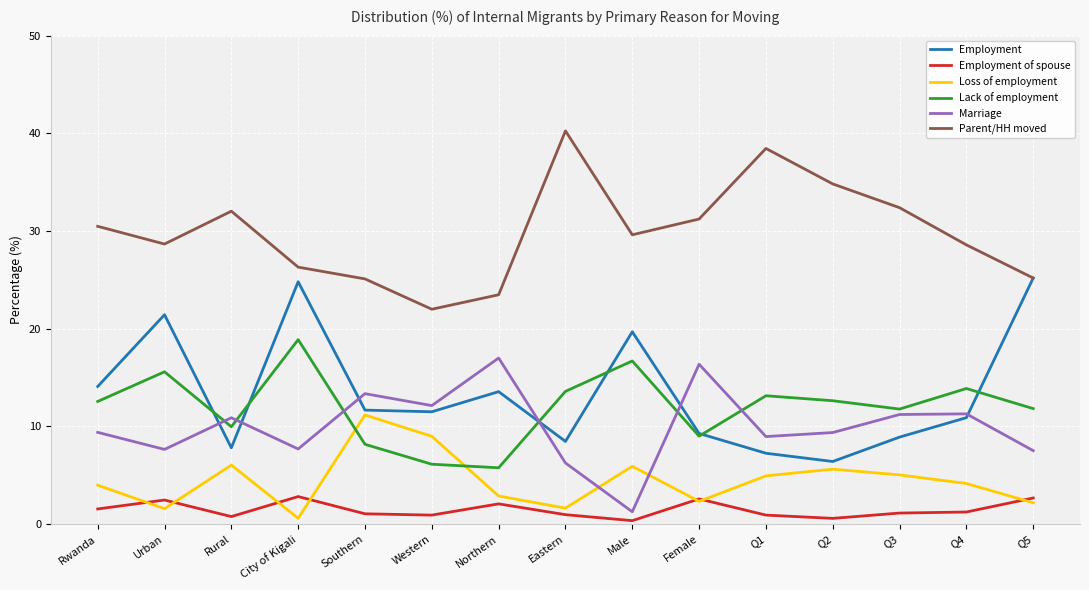

True or false: Parent/HH moved and Loss of employment intersect in this chart.

False